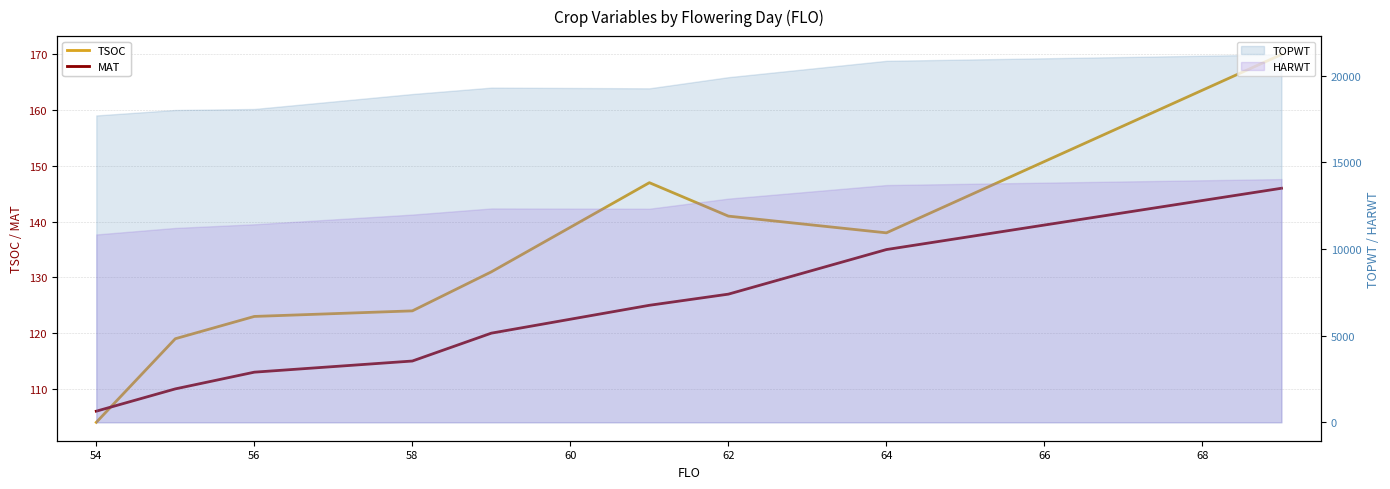

What is the lowest value of the HARWT series?

10841